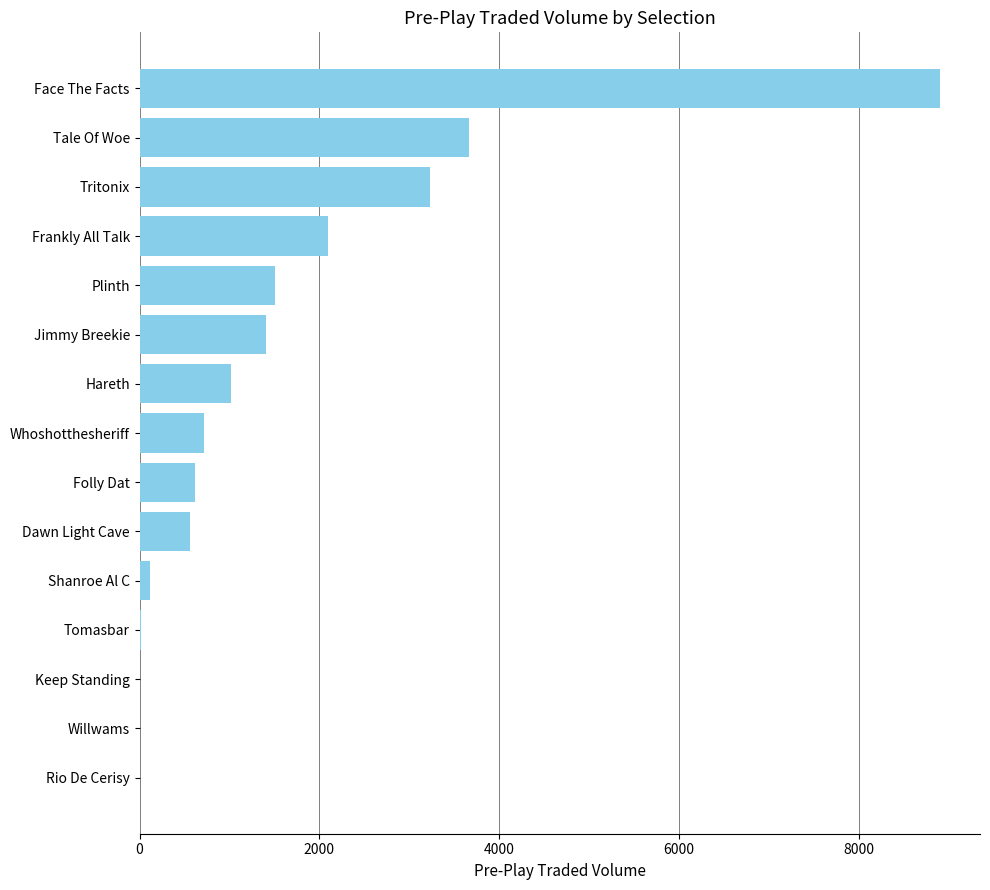

The chart shows a value of 1408.3 at Jimmy Breekie. True or false?

True